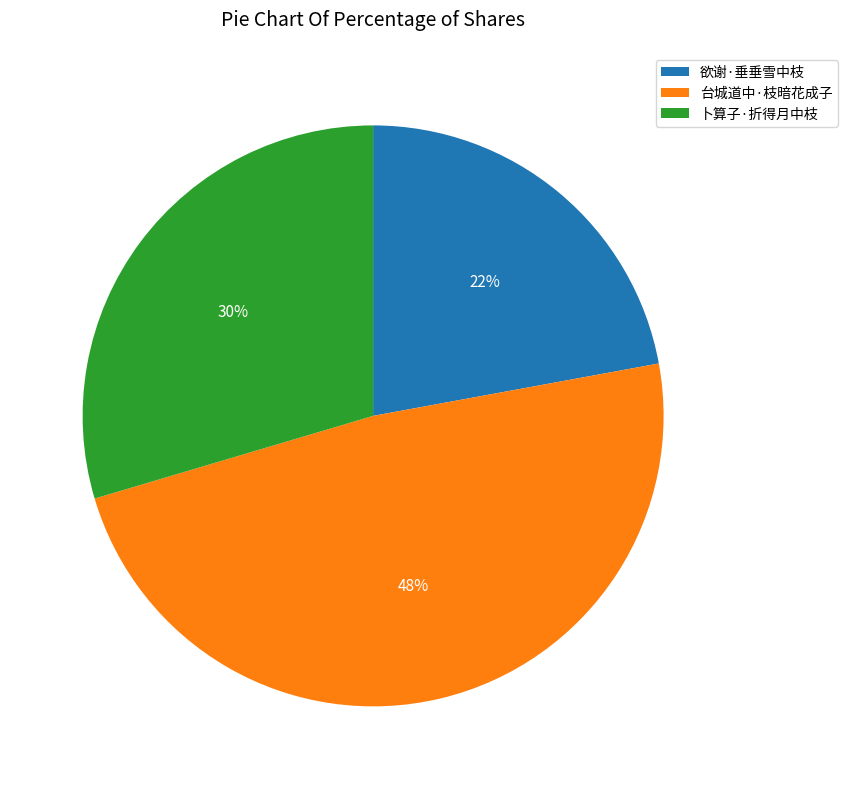

To the nearest percent, what is the combined percentage of 卜算子·折得月中枝 and 台城道中·枝暗花成子?

78%